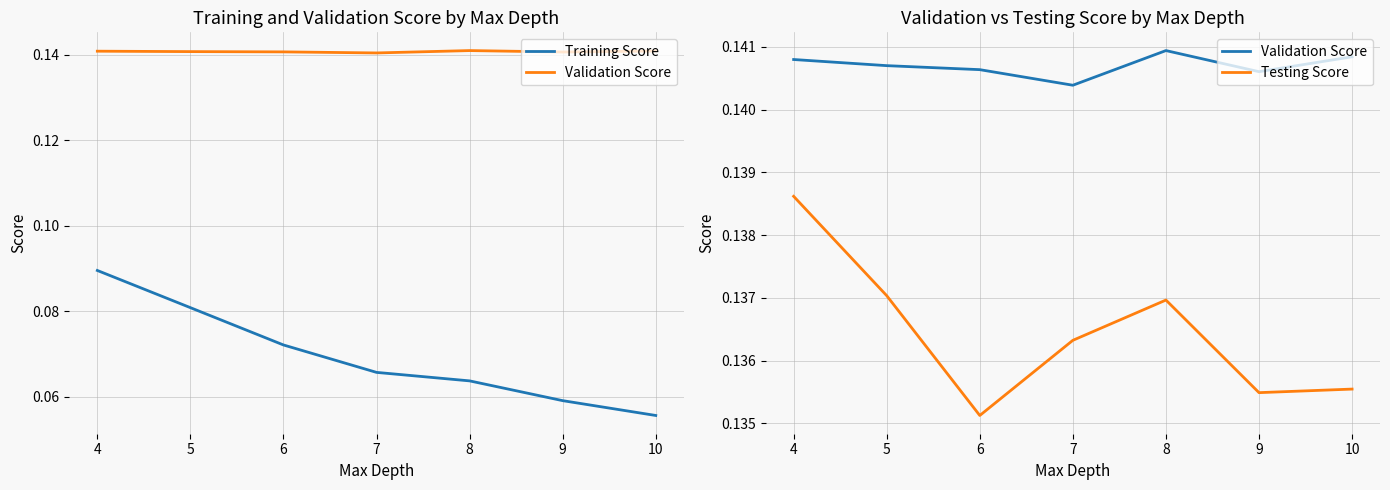

True or false: Training Score and Validation Score cross at least once.

False